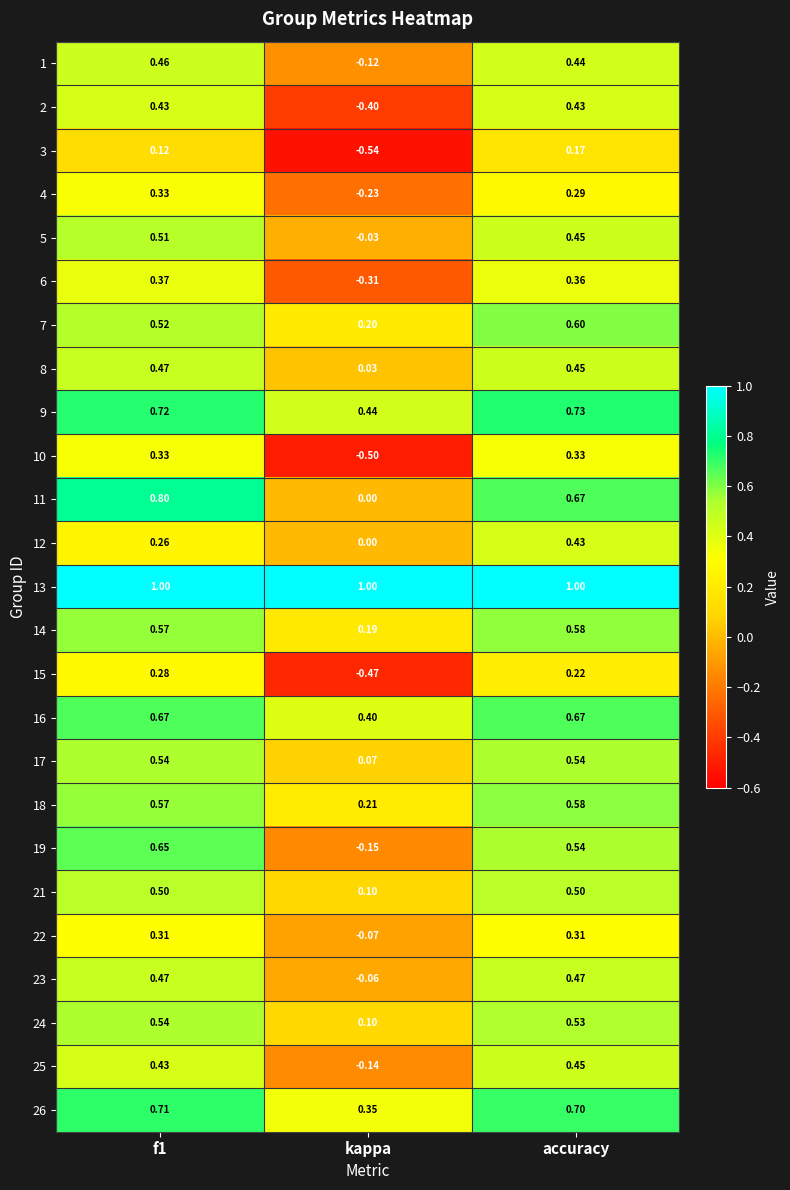

Which category has the lowest value across all series?

kappa